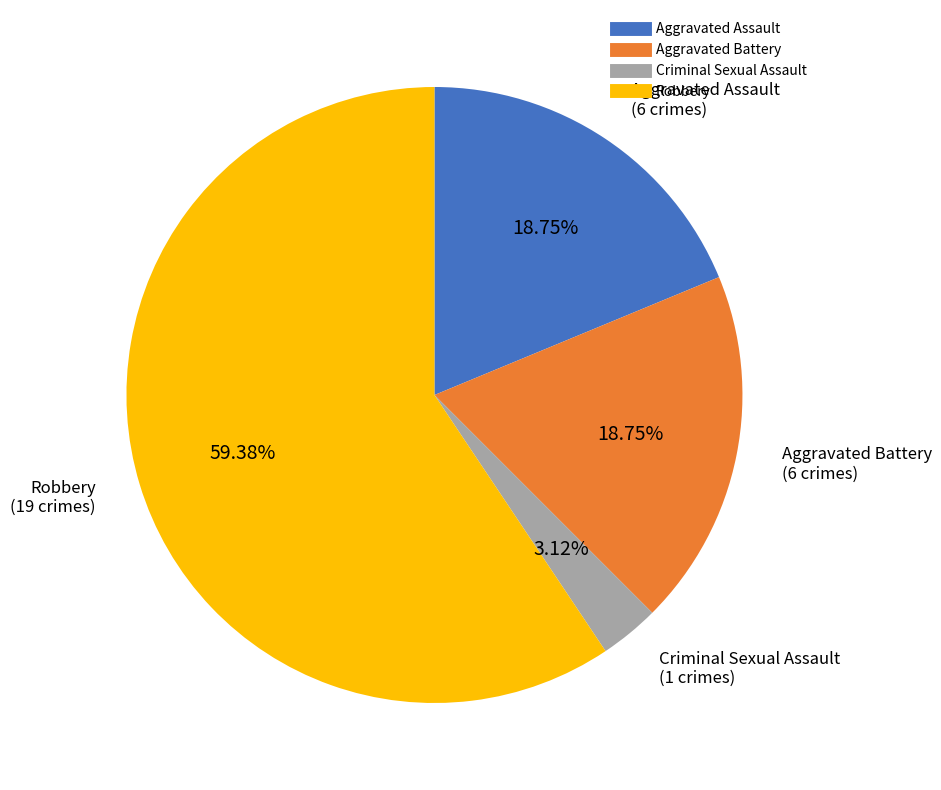

How many segments does this pie chart have?

4